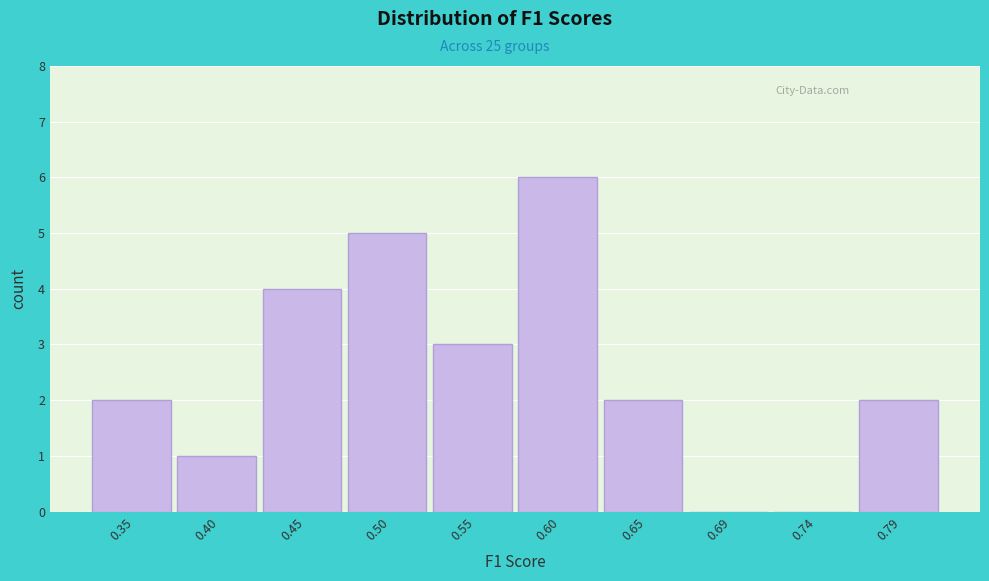

Reading left to right, list all the values displayed in this chart.

0.35=2	0.40=1	0.45=4	0.50=5	0.55=3	0.60=6	0.65=2	0.69=0	0.74=0	0.79=2